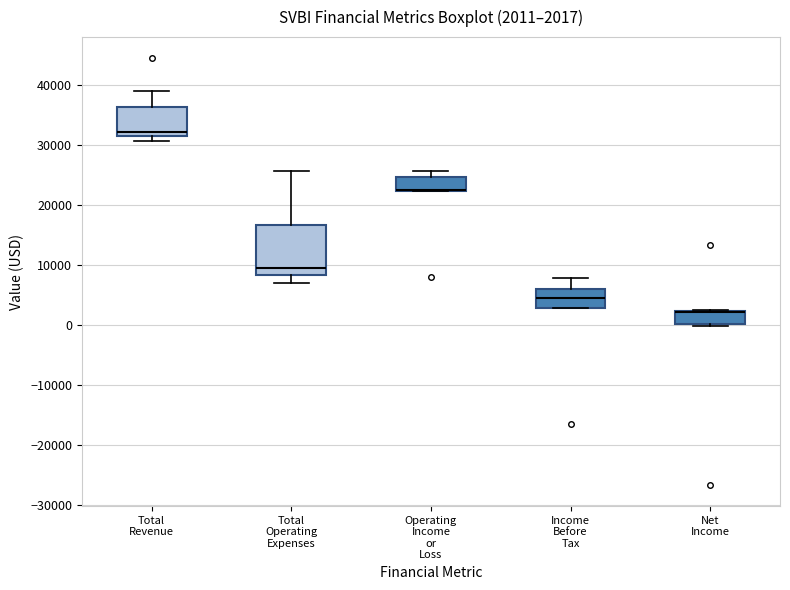

Which box is the tallest, from its lower edge to its upper edge?

Total Operating Expenses